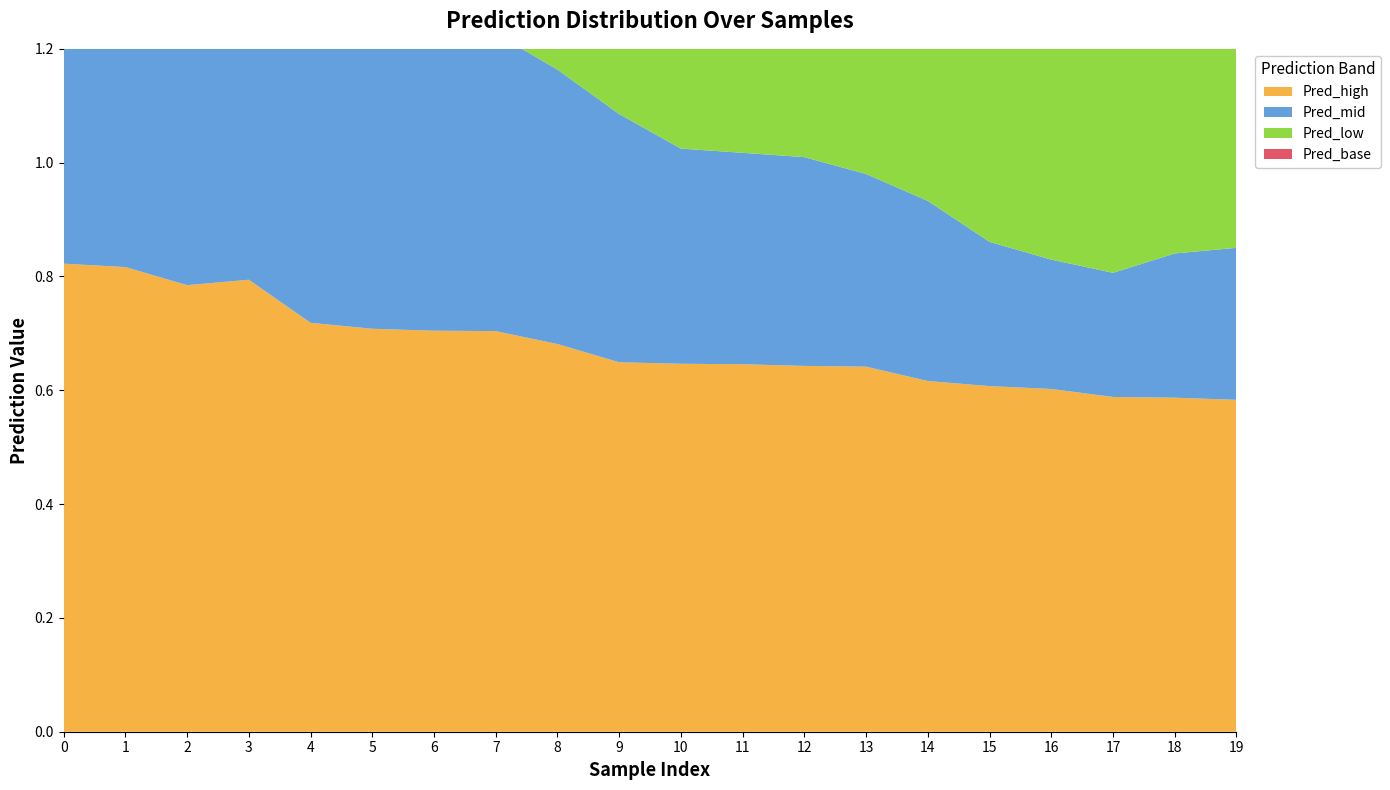

Reading left to right, what are all the values shown in this chart?

Pred_high: 0.8	0.8	0.8	0.8	0.7	0.7	0.7	0.7	0.7	0.6	0.6	0.6	0.6	0.6	0.6	0.6	0.6	0.6	0.6	0.6
Pred_mid: 0.6	0.6	0.5	0.5	0.5	0.5	0.5	0.5	0.5	0.4	0.4	0.4	0.4	0.3	0.3	0.3	0.2	0.2	0.3	0.3
Pred_low: 0.2	0.2	0.3	0.3	0.3	0.3	0.4	0.4	0.4	0.4	0.5	0.5	0.5	0.5	0.5	0.5	0.5	0.6	0.6	0.6
Pred_base: 0.6	0.6	0.6	0.6	0.6	0.6	0.6	0.6	0.6	0.6	0.6	0.6	0.7	0.7	0.7	0.7	0.7	0.8	0.8	0.8